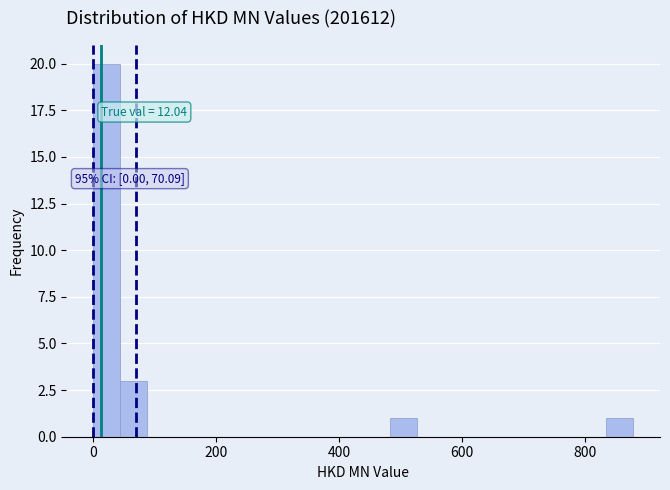

Around what value on the x-axis is the tallest bar? Give the approximate position of its centre, as read against the axis.

20